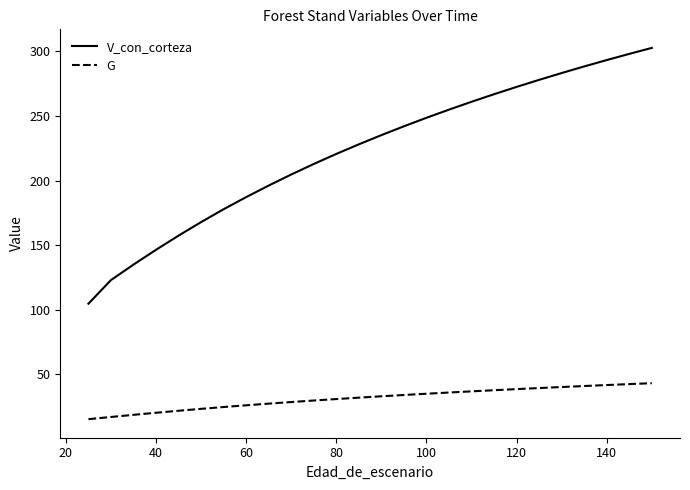

True or false: G and V_con_corteza intersect in this chart.

False